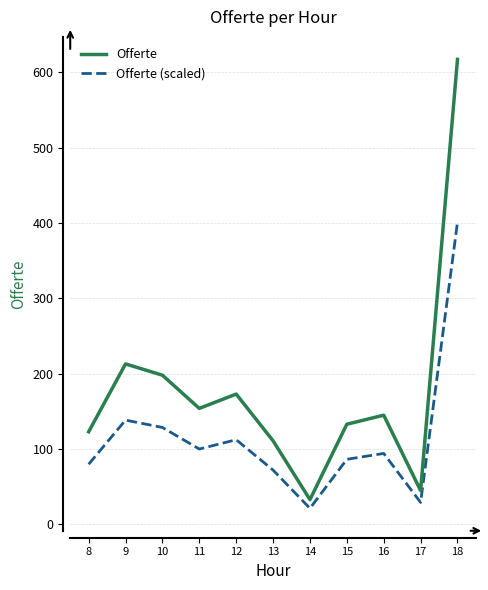

How many categories are shown in the chart?

11